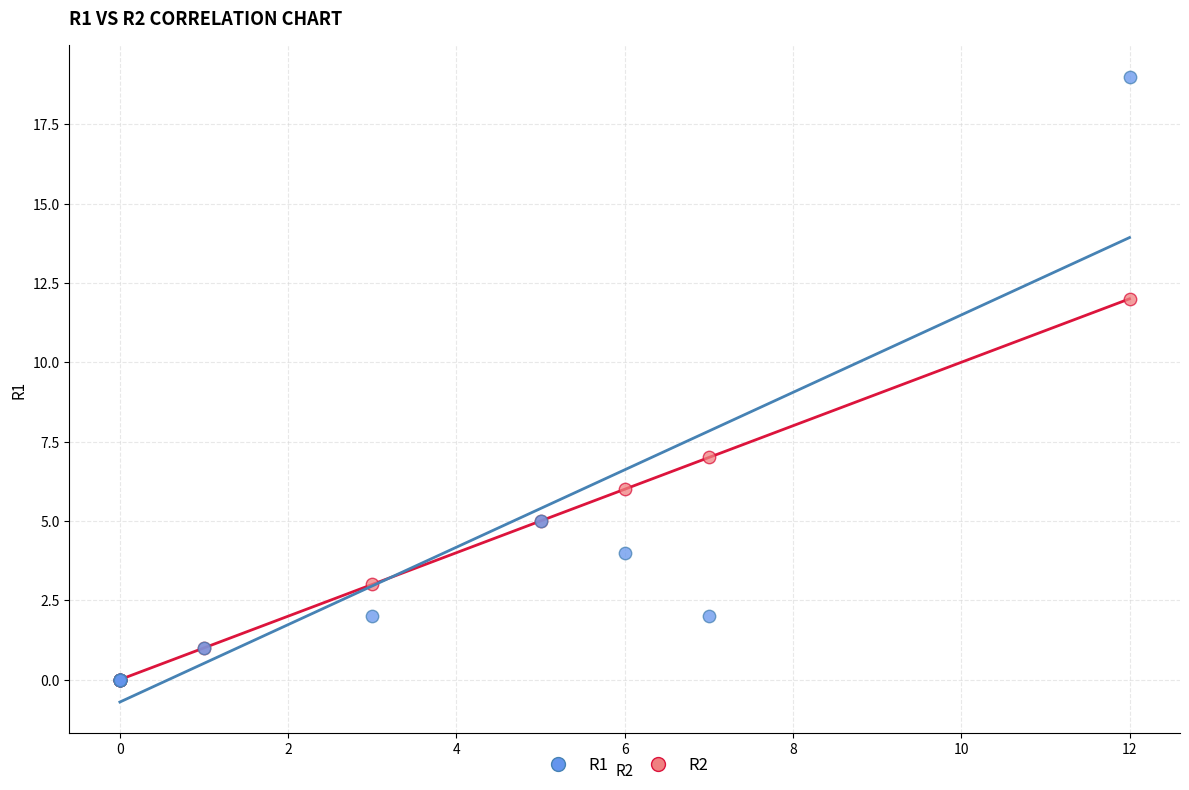

Across all series, what Y value is closest to 9?

7